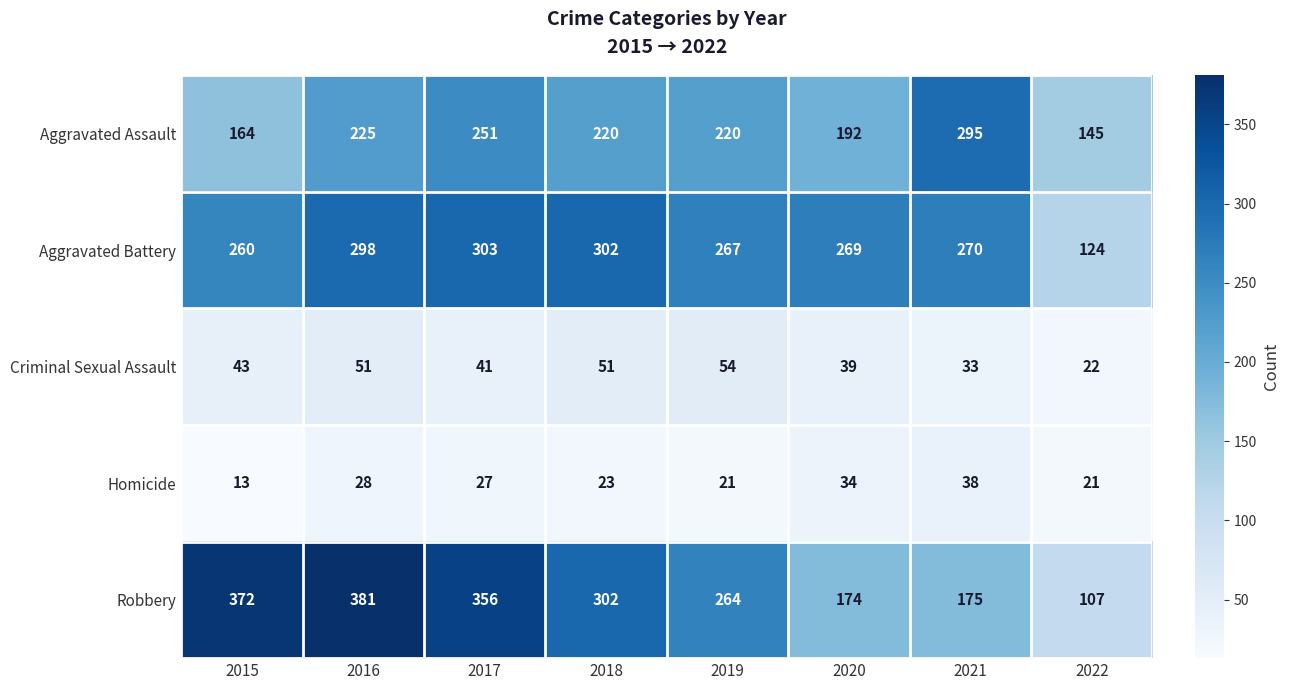

What is the difference between the Criminal Sexual Assault values at 2016 and 2022?

29